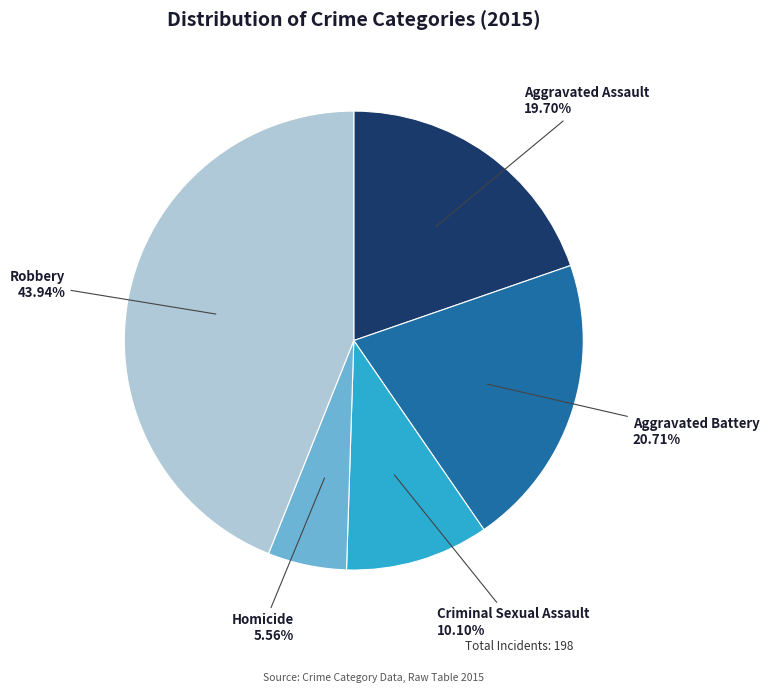

What is the ratio of the value at Robbery to the value at Aggravated Battery?

2.1